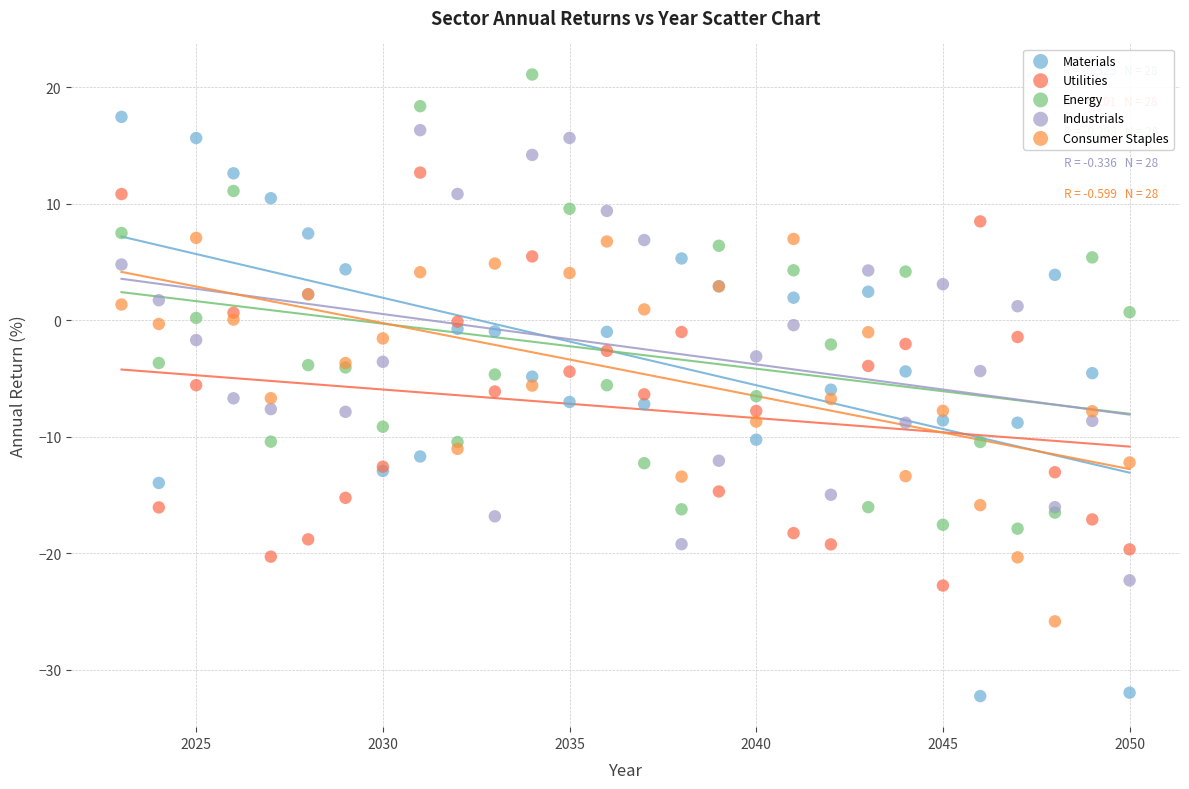

Which series contains the lowest Y value?

Materials